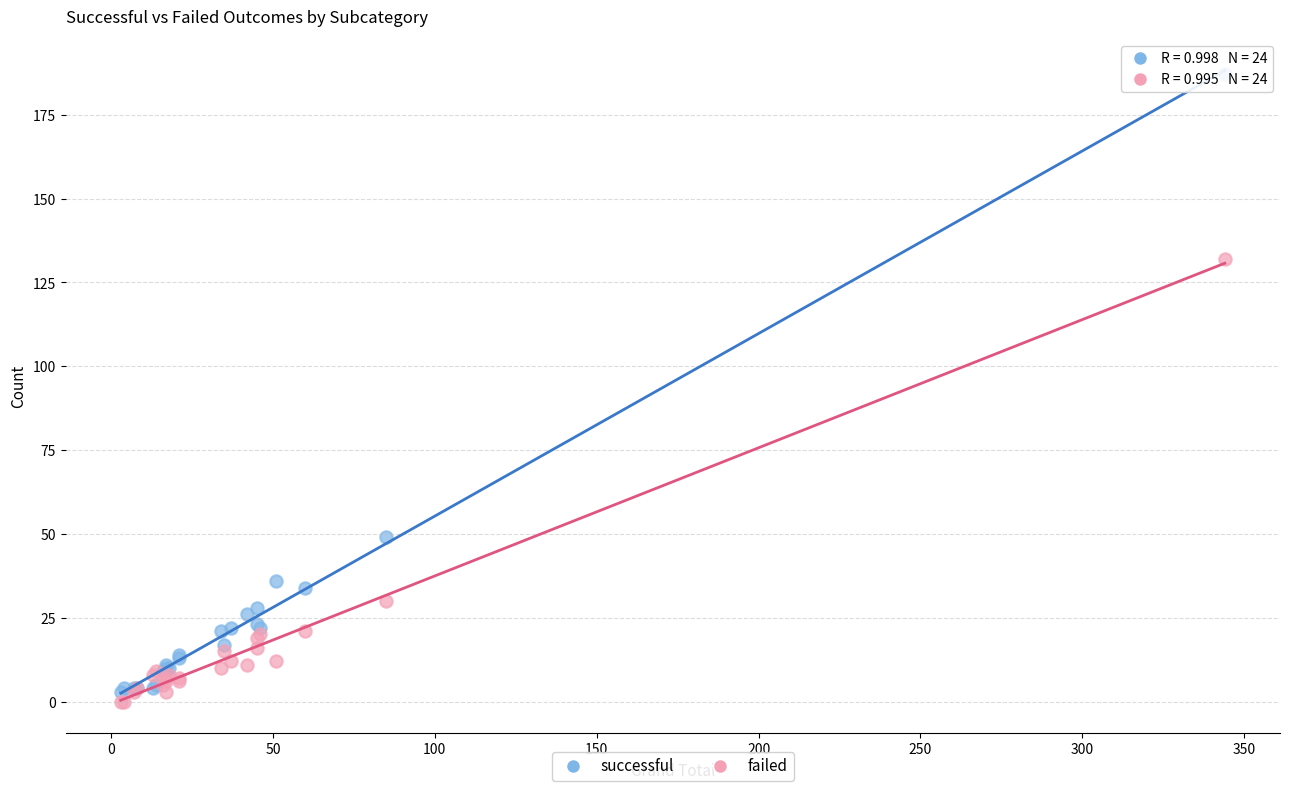

Which series has the widest spread of Y values?

successful